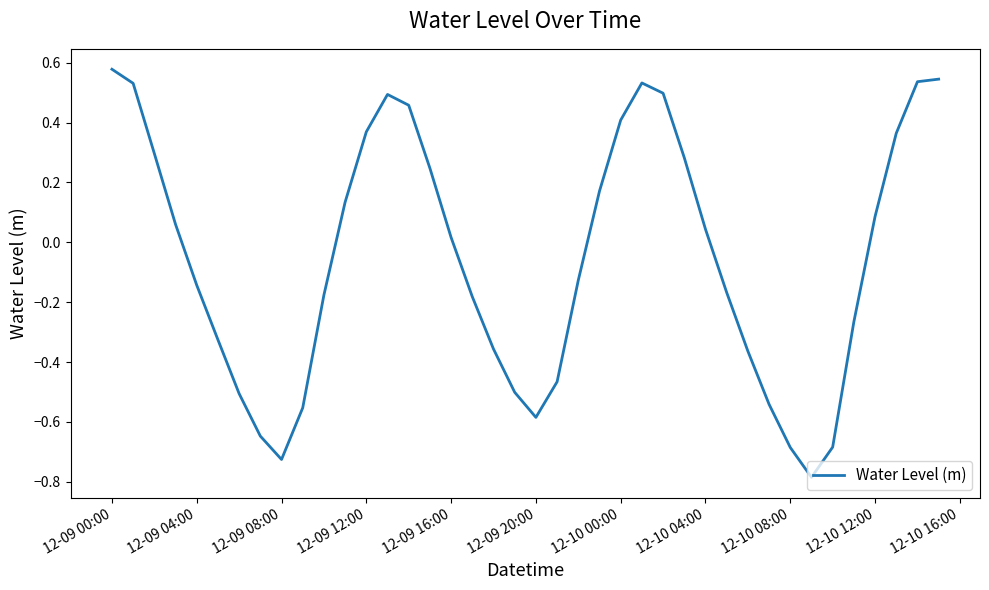

Which label corresponds to the largest value in the chart?

12-09 00:00